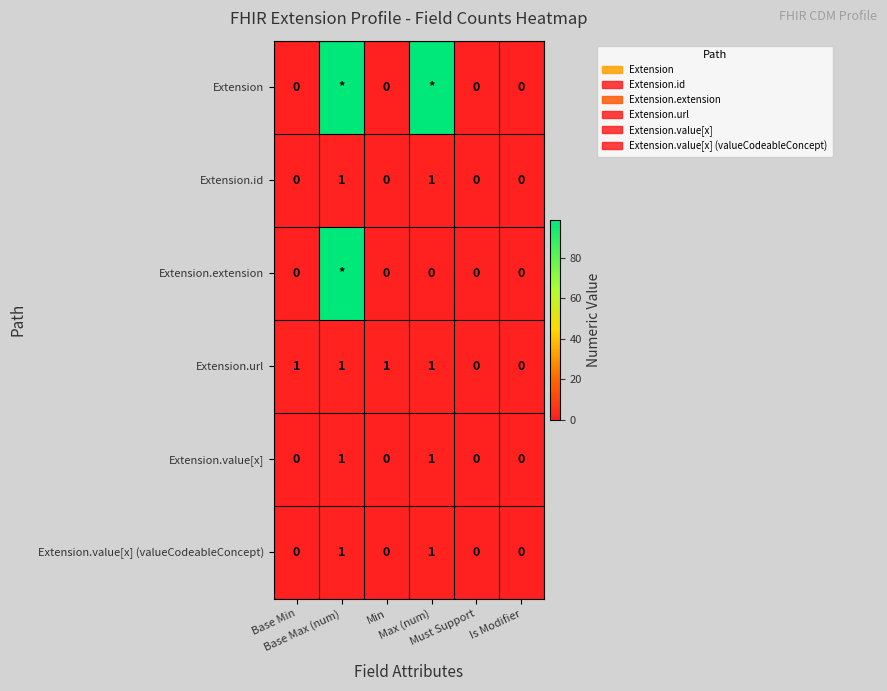

Where is Extension.id nearest to the value 0?

Base Min